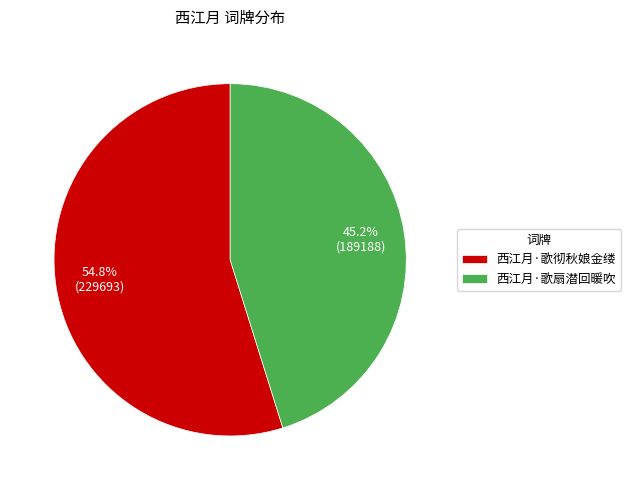

Does 西江月·歌扇潜回暖吹 account for over 50% of the chart?

No